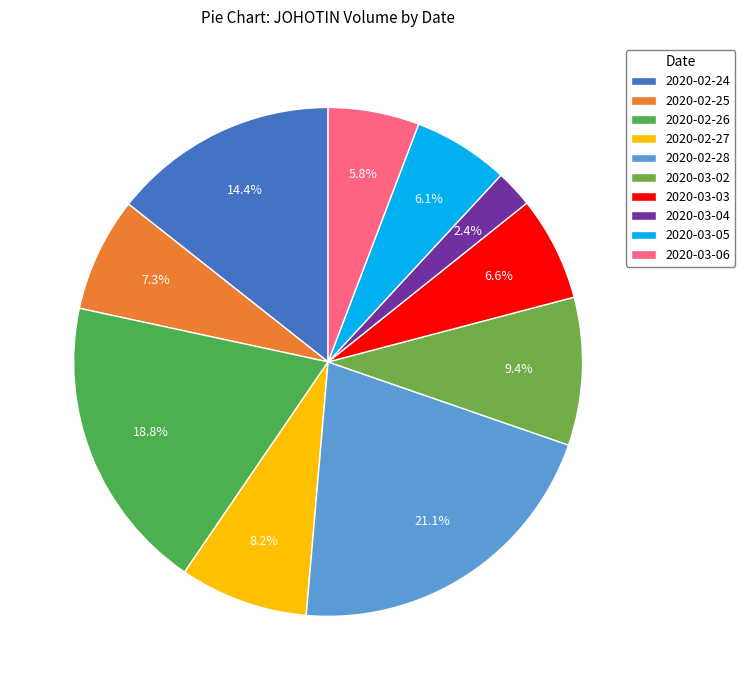

Combined, do 2020-03-03 and 2020-03-06 account for over 50%?

No